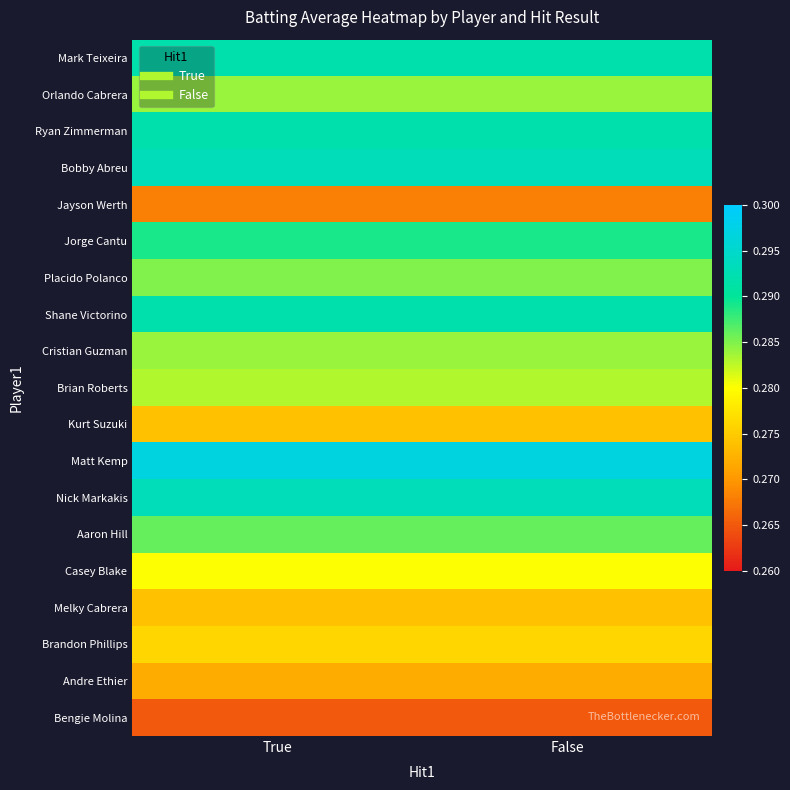

Reading left to right, extract all data points from this chart.

Mark Teixeira: True=0.3	False=0.3
Orlando Cabrera: True=0.3	False=0.3
Ryan Zimmerman: True=0.3	False=0.3
Bobby Abreu: True=0.3	False=0.3
Jayson Werth: True=0.3	False=0.3
Jorge Cantu: True=0.3	False=0.3
Placido Polanco: True=0.3	False=0.3
Shane Victorino: True=0.3	False=0.3
Cristian Guzman: True=0.3	False=0.3
Brian Roberts: True=0.3	False=0.3
Kurt Suzuki: True=0.3	False=0.3
Matt Kemp: True=0.3	False=0.3
Nick Markakis: True=0.3	False=0.3
Aaron Hill: True=0.3	False=0.3
Casey Blake: True=0.3	False=0.3
Melky Cabrera: True=0.3	False=0.3
Brandon Phillips: True=0.3	False=0.3
Andre Ethier: True=0.3	False=0.3
Bengie Molina: True=0.3	False=0.3